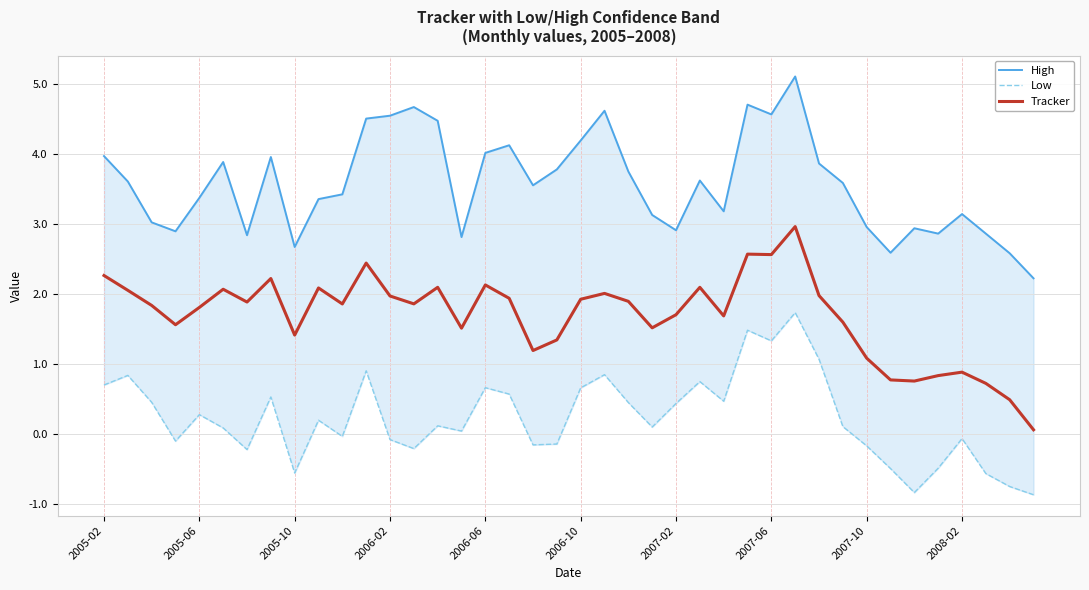

Does the chart have visible grid lines?

Yes